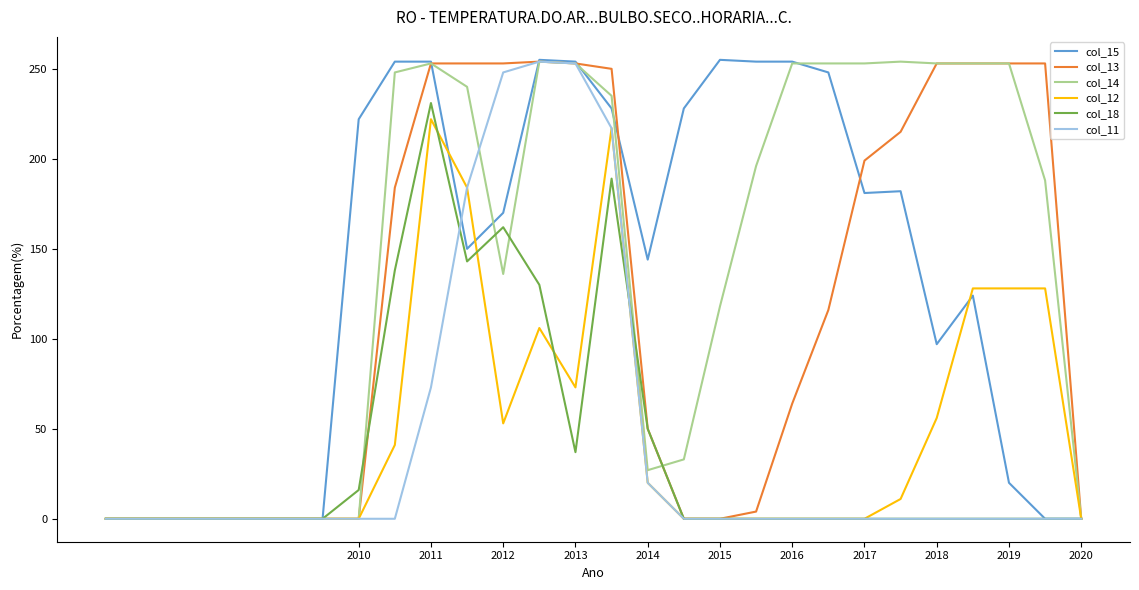

Which series has the largest total across all categories?

col_14